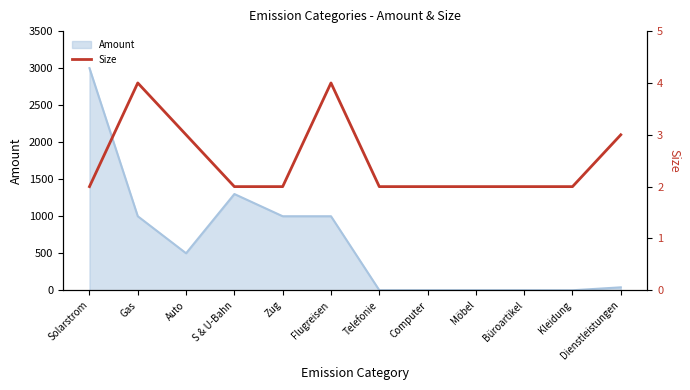

What is the sum of all values?

30